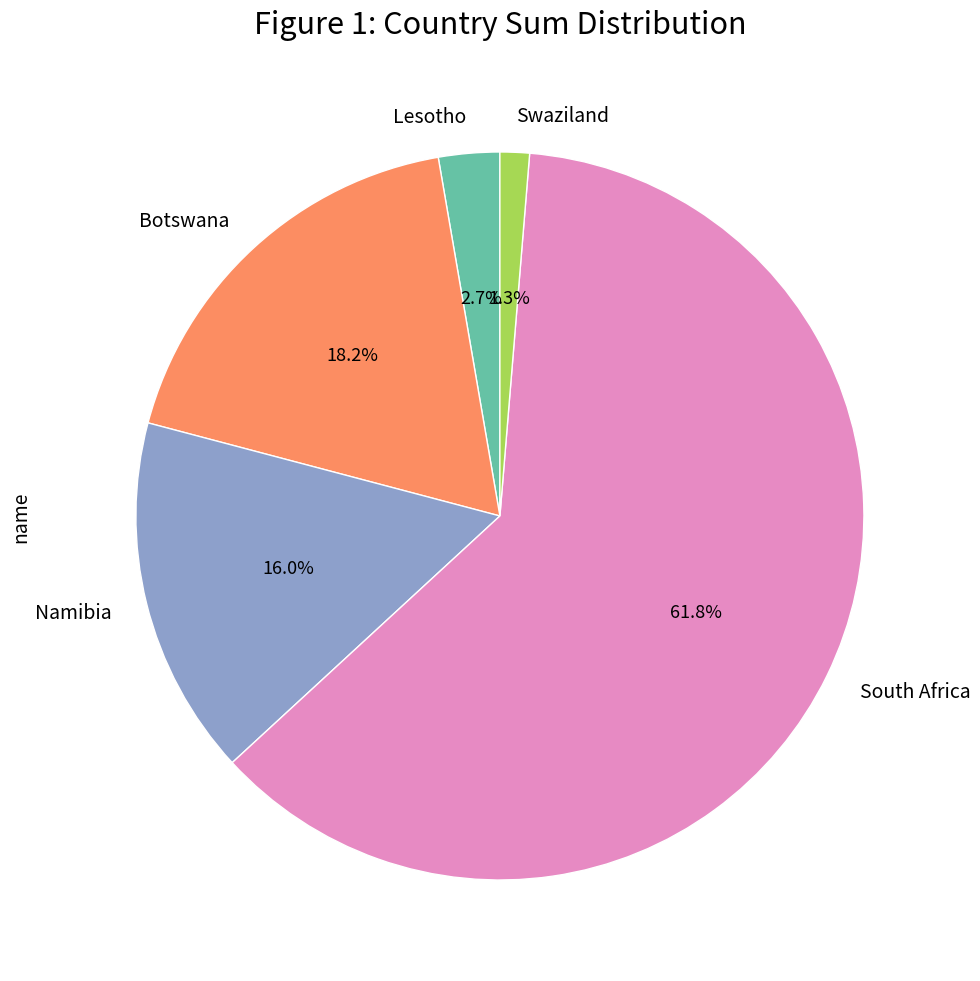

The South Africa slice represents 69% of the pie. True or false?

False